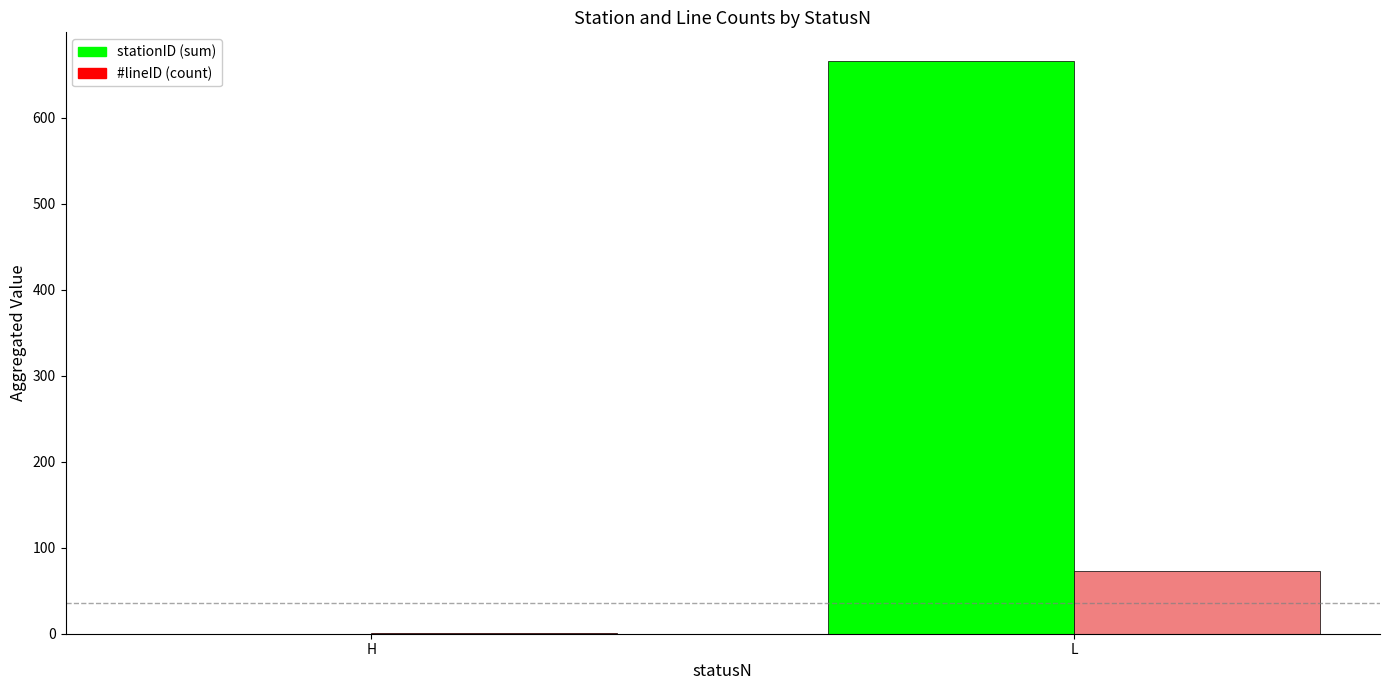

Which label corresponds to the largest value in the chart?

L